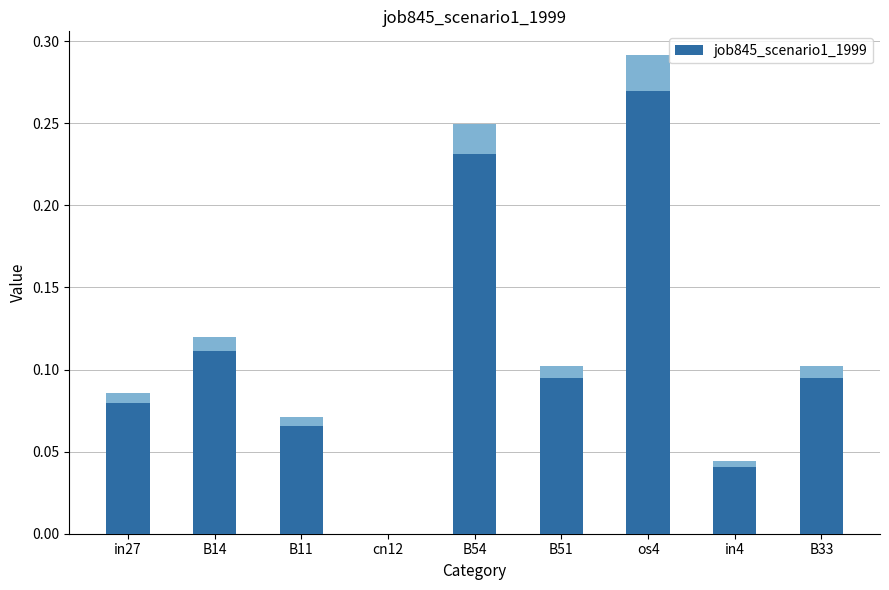

The value at B54 is 0.2. True or false?

True